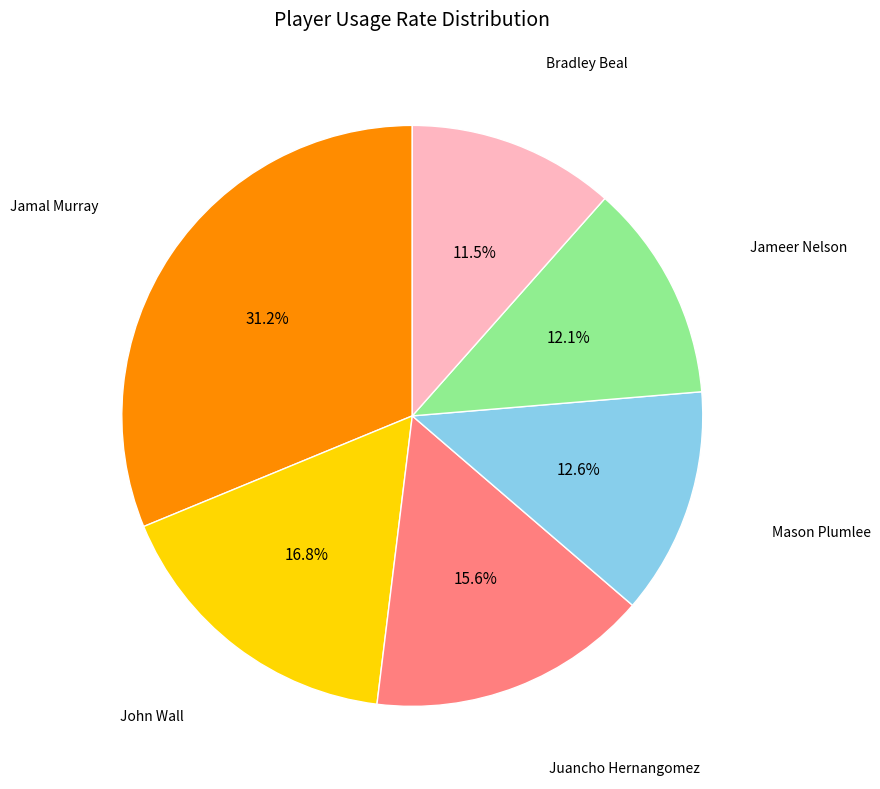

How many slices are in this pie chart?

6